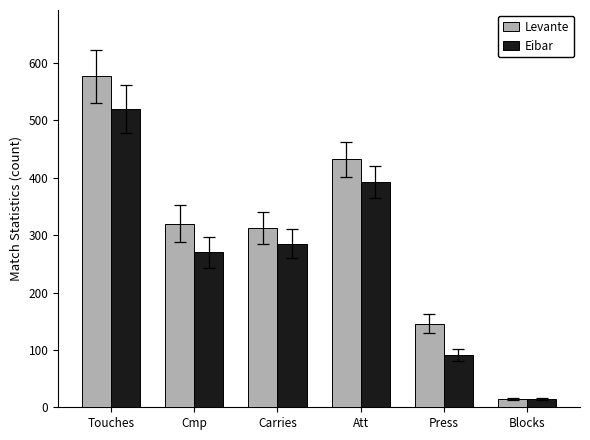

Rank the categories by Levante value from lowest to highest.

Blocks, Press, Carries, Cmp, Att, Touches